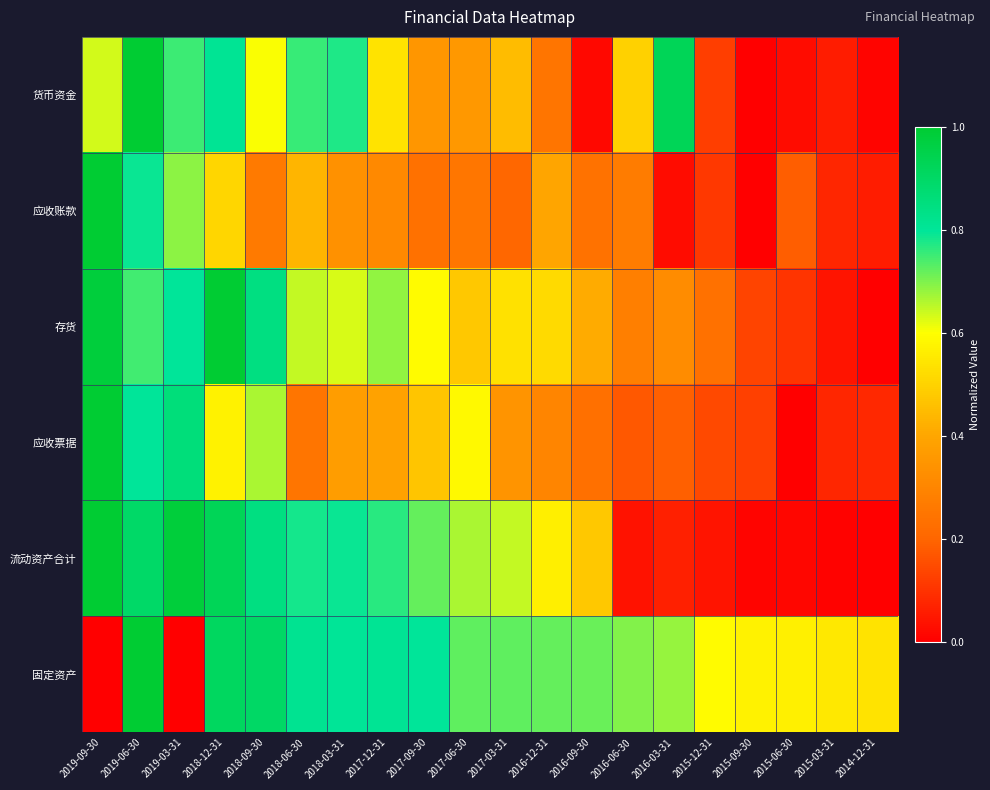

What is the difference between the highest and lowest values at 2015-03-31?

0.5